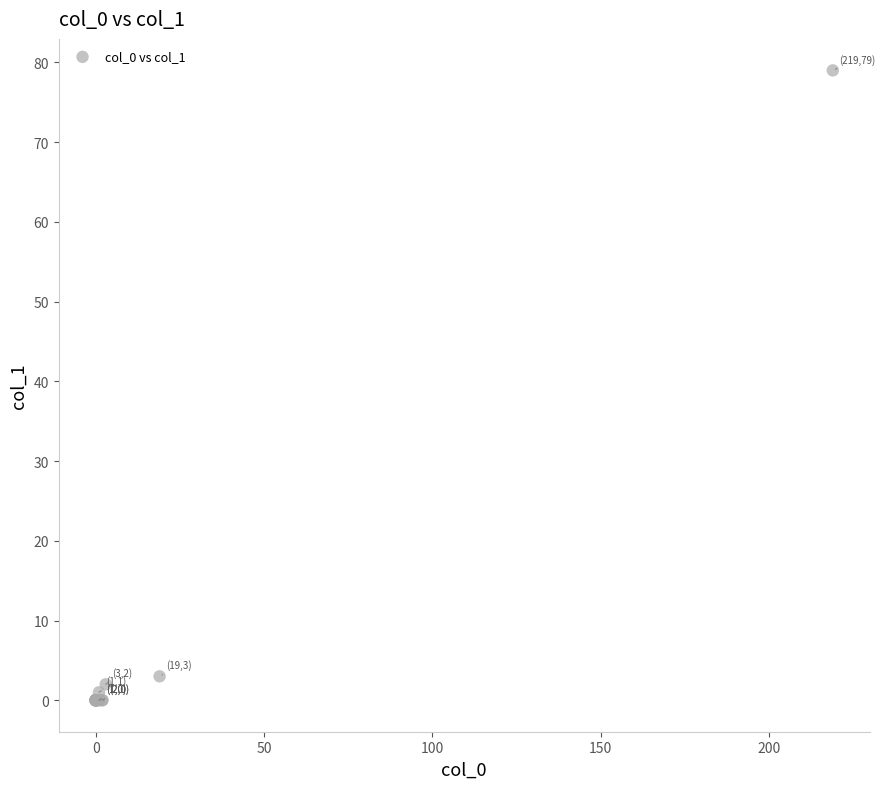

What Y value in the scatter plot is closest to 39?

3